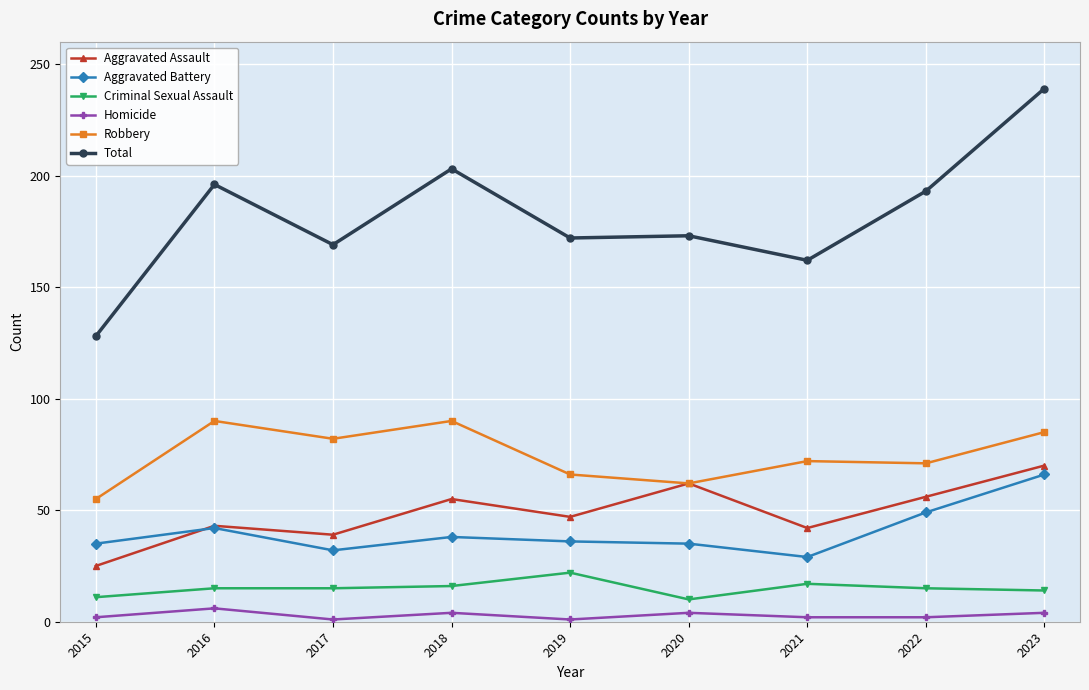

In Aggravated Assault, how many points are lower than both neighbors (excluding endpoints)?

3